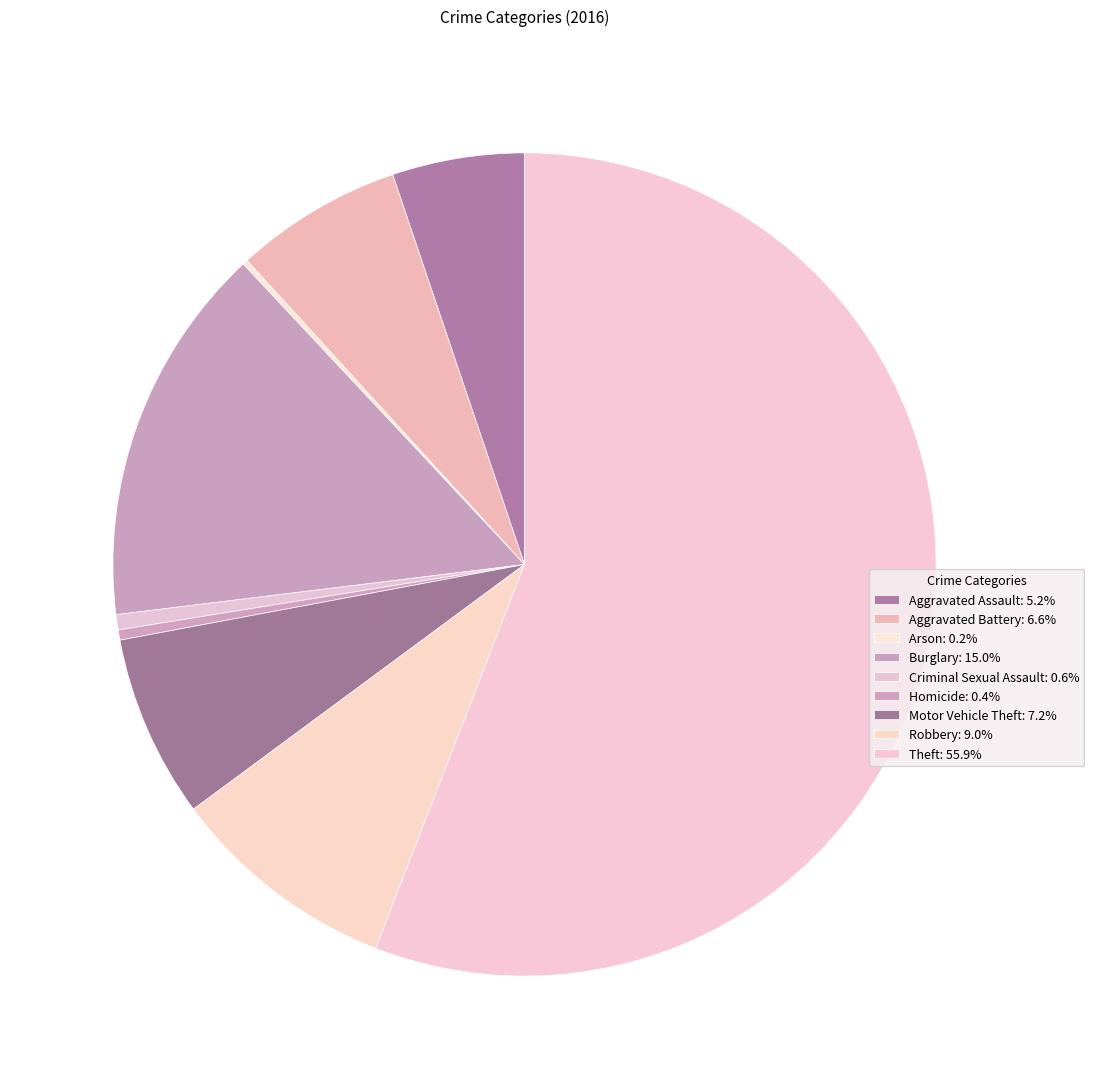

Combined, what portion of the pie is Motor Vehicle Theft and Aggravated Assault?

12.4%